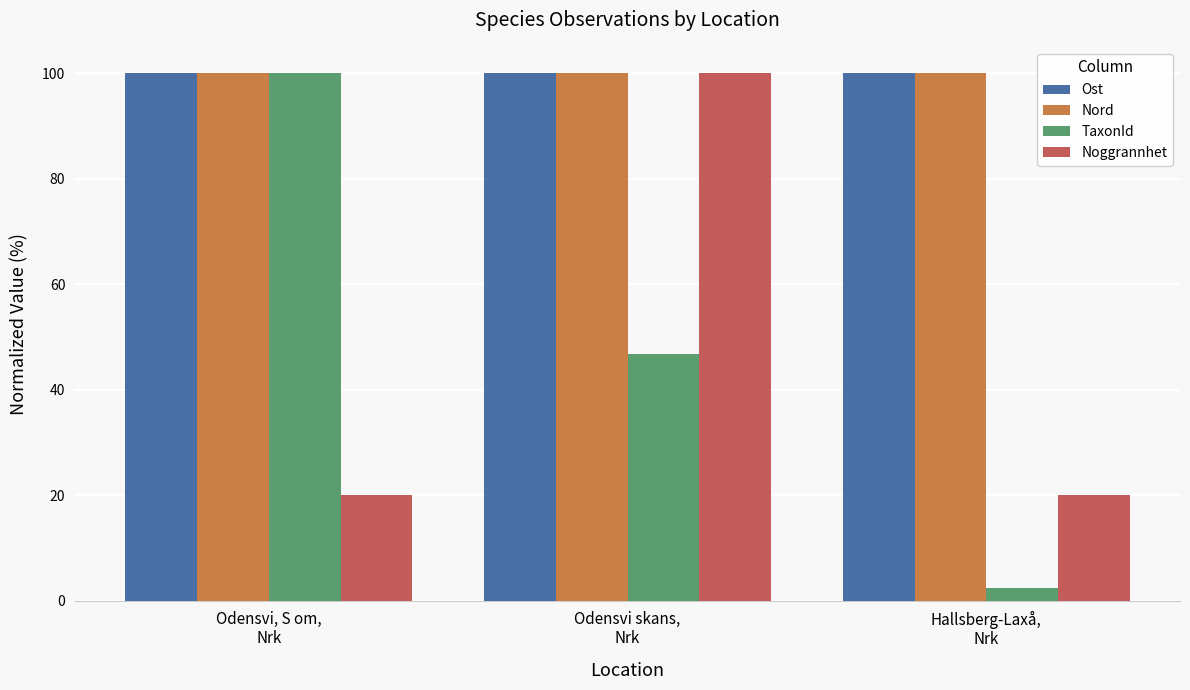

The value of Noggrannhet at Hallsberg-Laxå,
Nrk is 33.9. True or false?

False